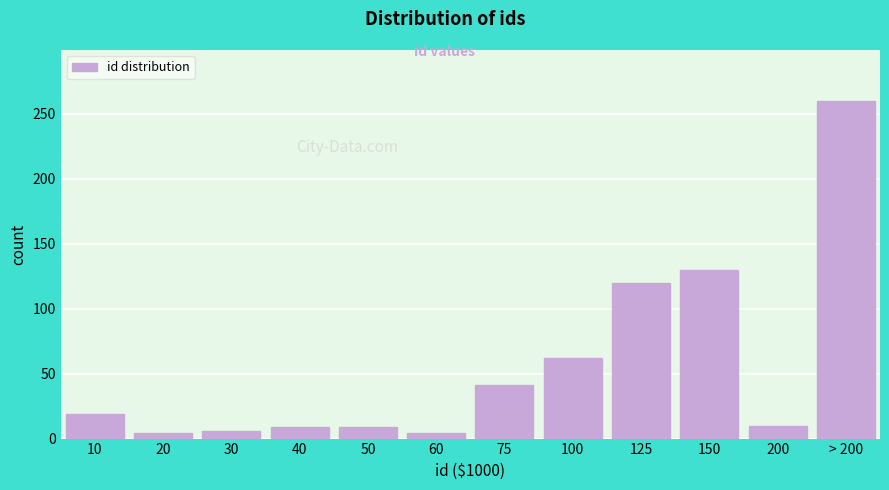

What is the value of the 1st bar from the left?

19